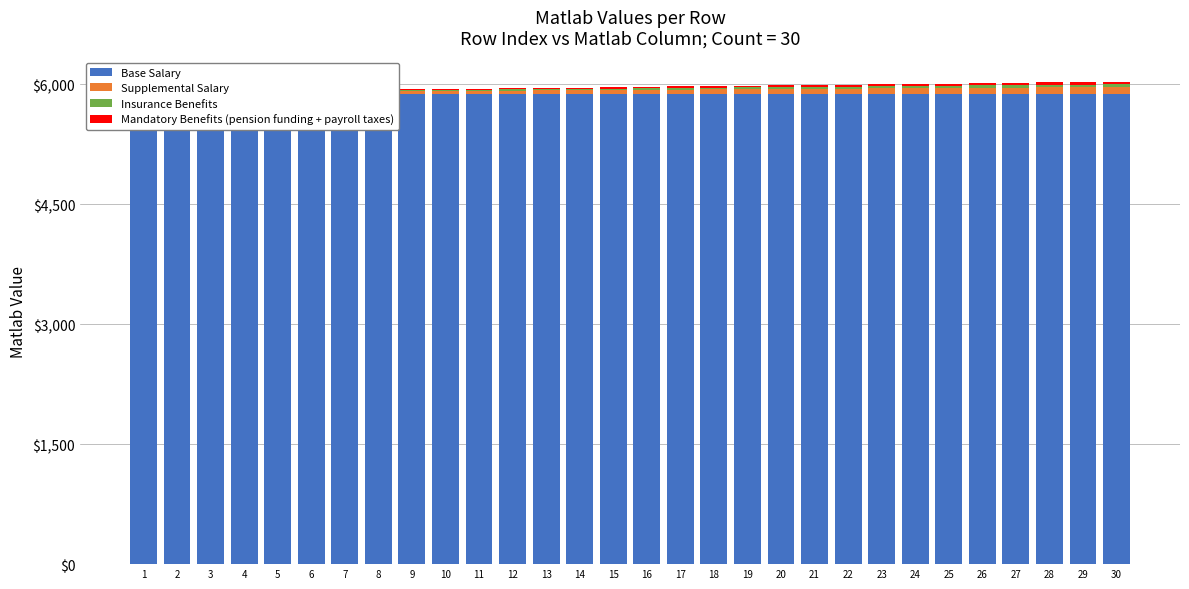

At which category does the chart reach its peak across all series?

2